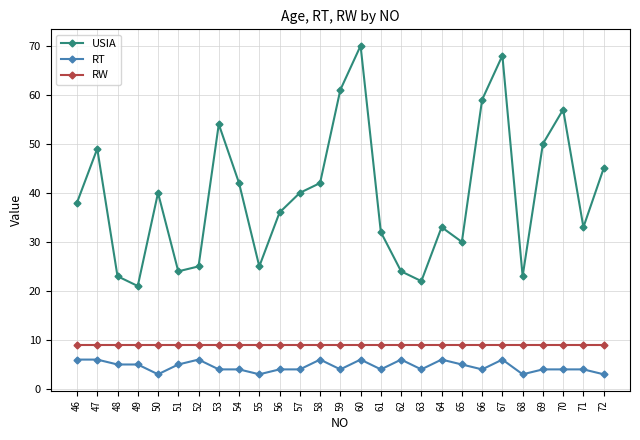

What is the greatest value displayed?

70